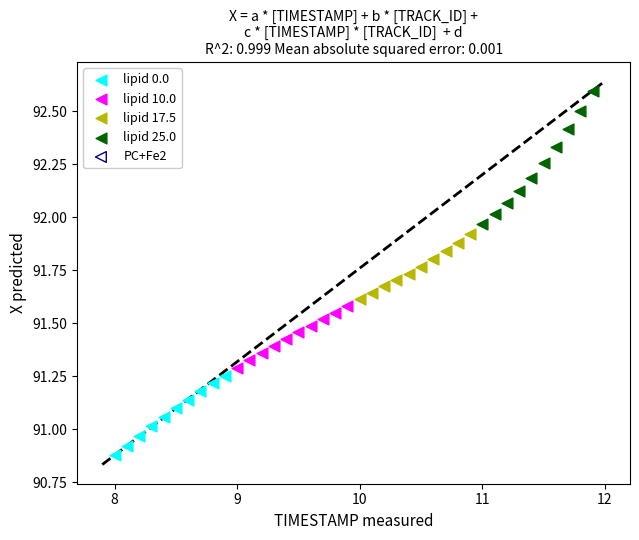

Which series contains the lowest Y value?

lipid 0.0